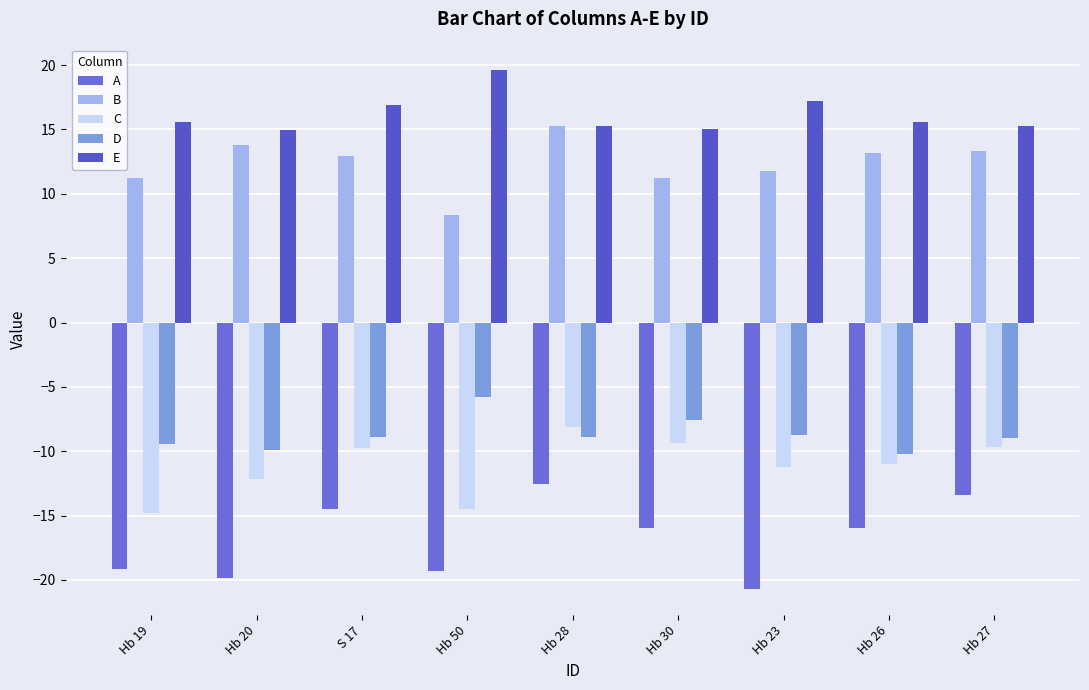

What is the average value of the D series?

-8.7